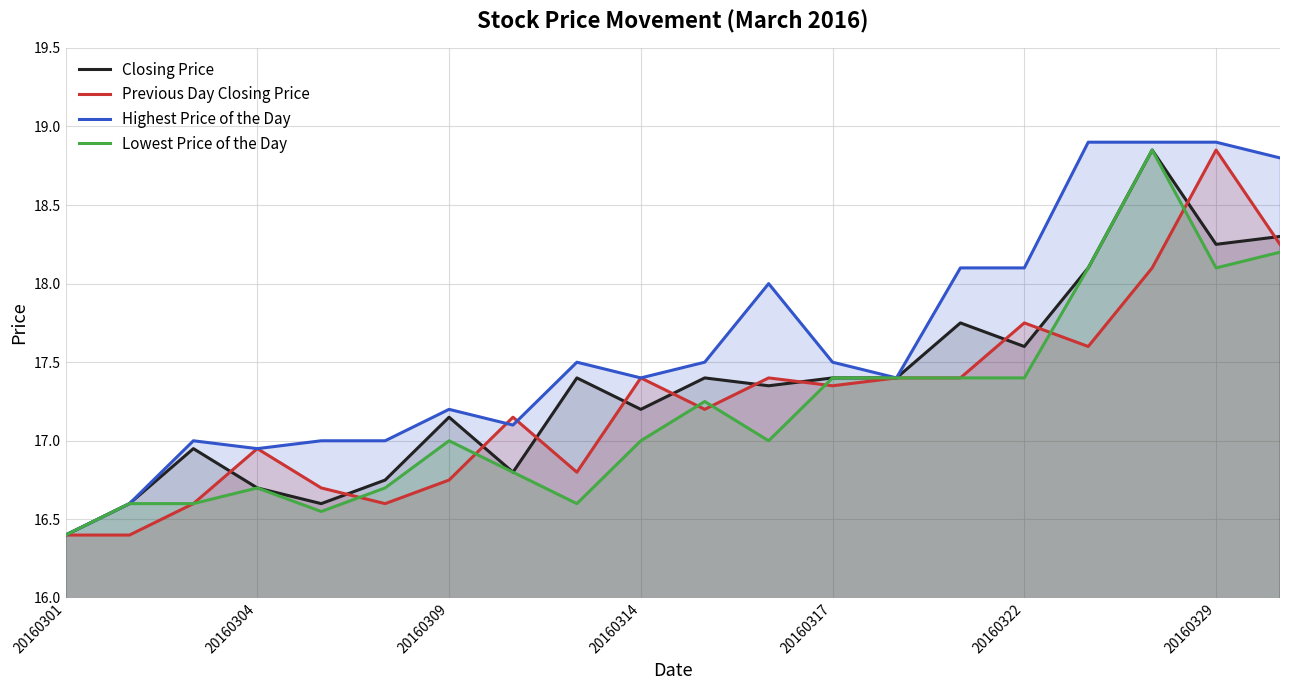

What is the lowest value of the Closing Price series?

16.4